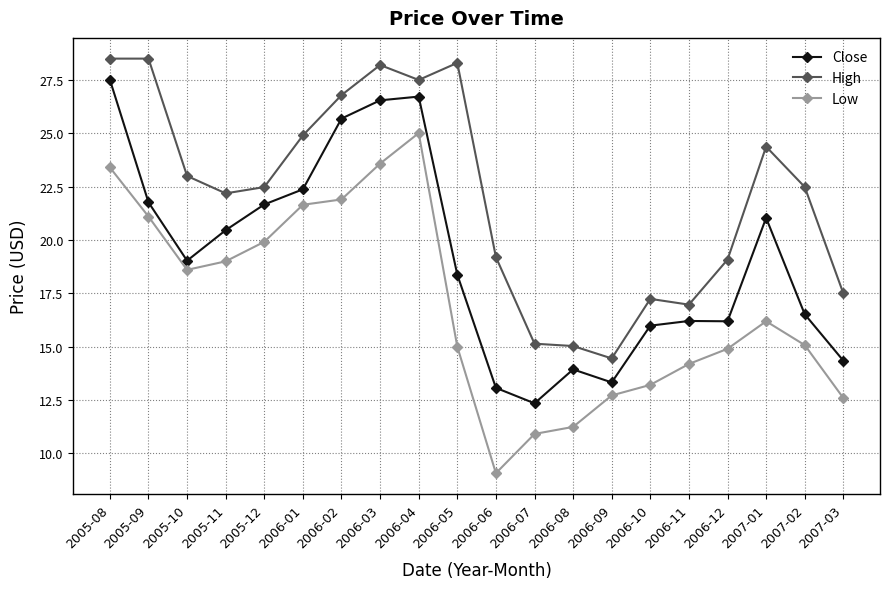

True or false: Low and Close intersect in this chart.

False